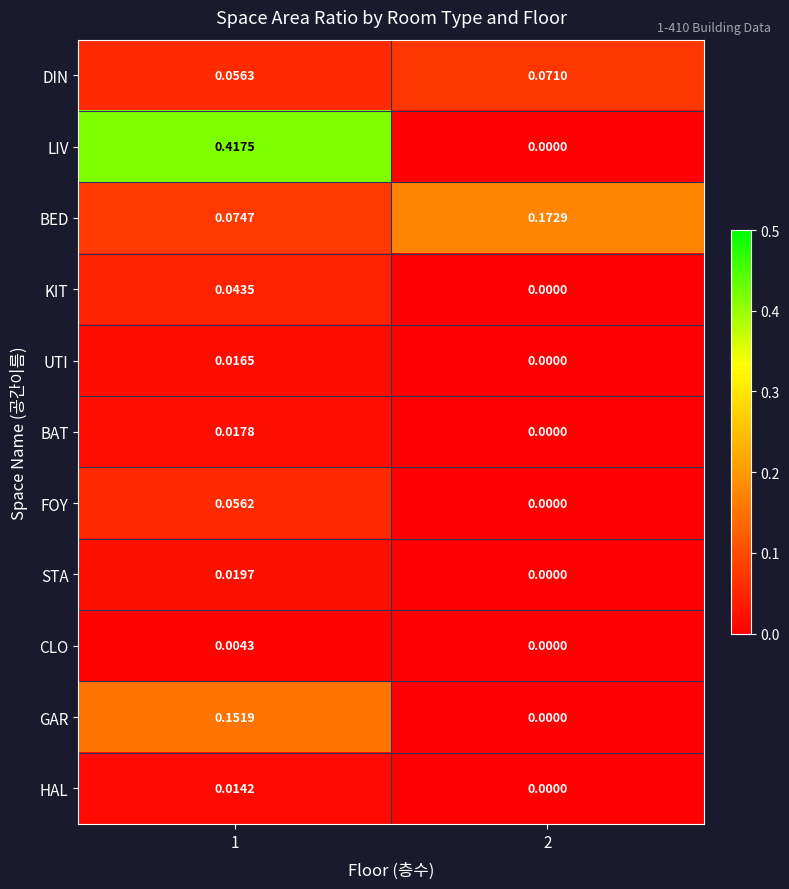

Between 1 and 2, which series saw the biggest shift?

LIV